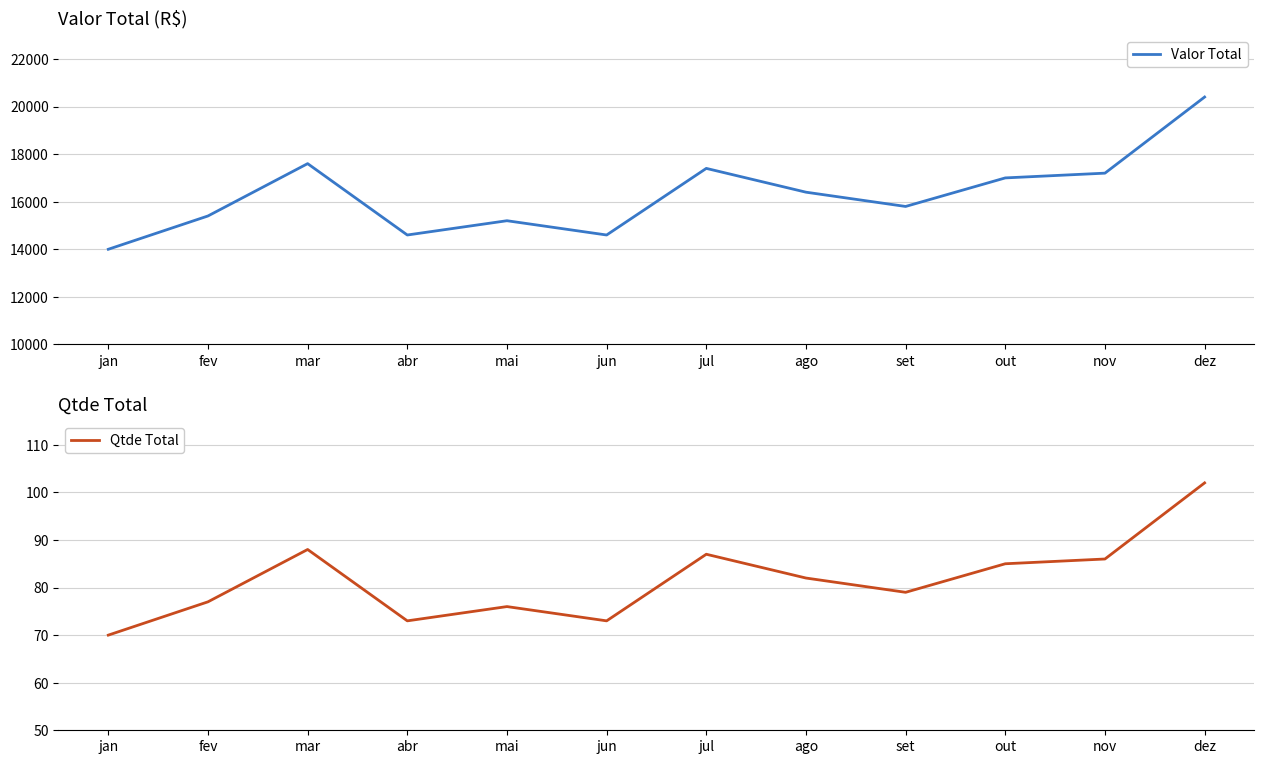

Where is the first local maximum for Qtde Total?

mar